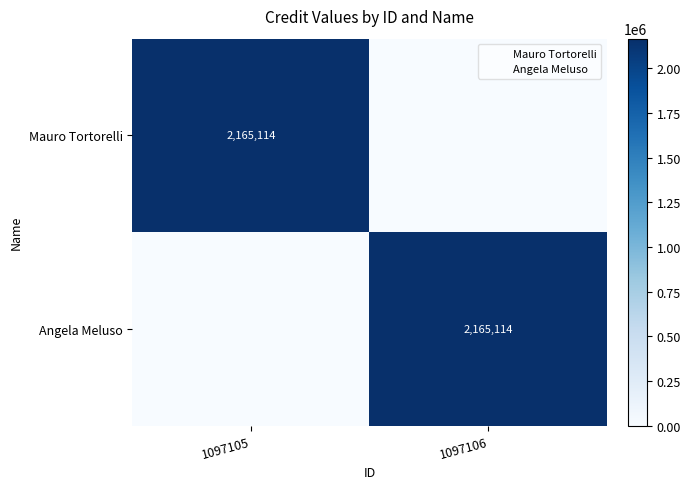

Which series has the largest range (max minus min)?

Mauro Tortorelli